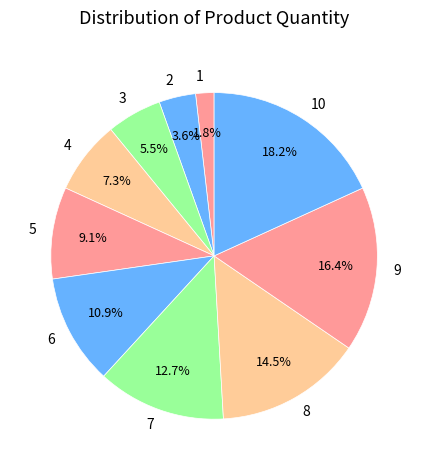

Is there a majority slice in this chart?

No